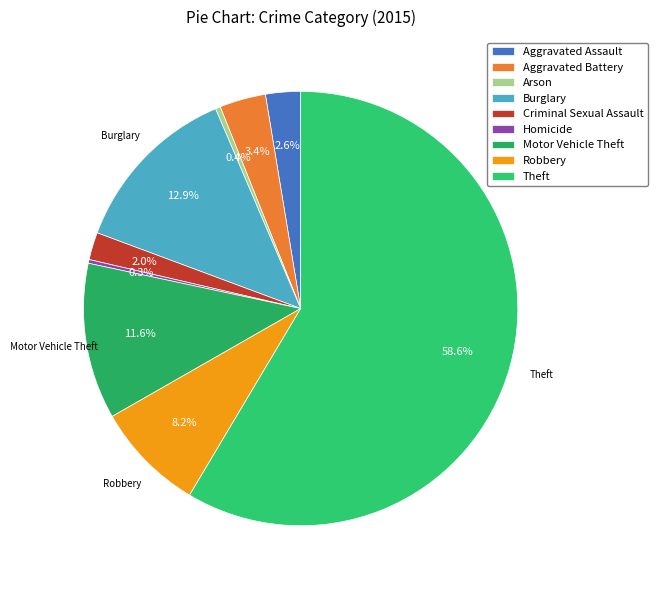

The Aggravated Battery slice represents 3% of the pie. True or false?

True